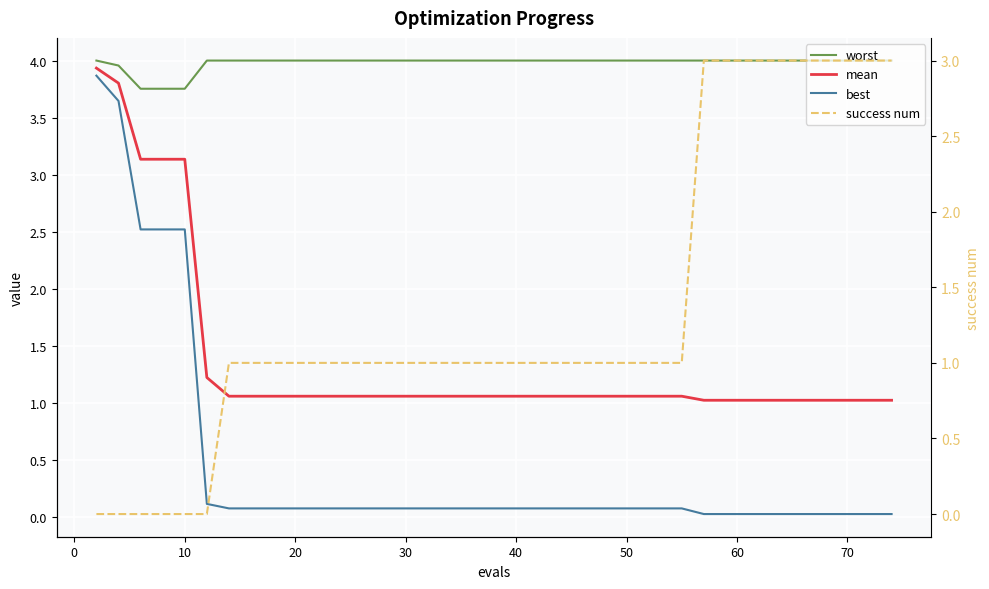

Count the success num values in the range 1 to 3.

34